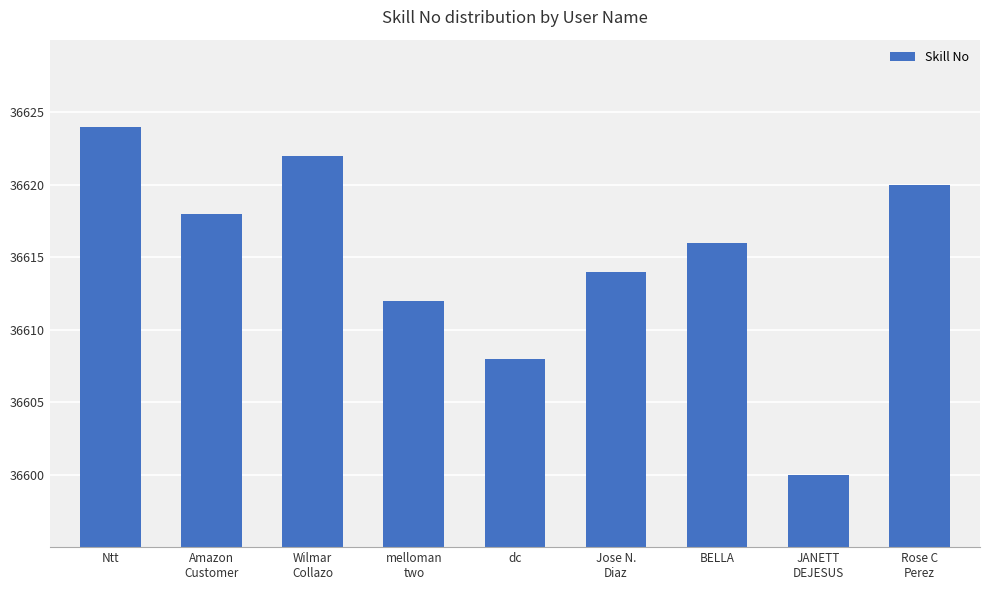

Reading right to left, transcribe all the data shown in this chart.

Rose C
Perez=36620	JANETT
DEJESUS=36600	BELLA=36616	Jose N.
Diaz=36614	dc=36608	melloman
two=36612	Wilmar
Collazo=36622	Amazon
Customer=36618	Ntt=36624